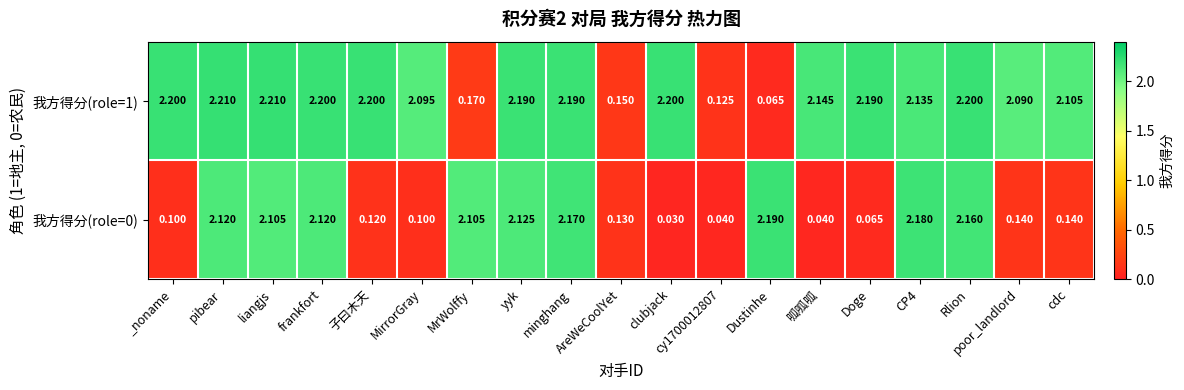

At which label does 我方得分(role=0) reach its peak?

Dustinhe